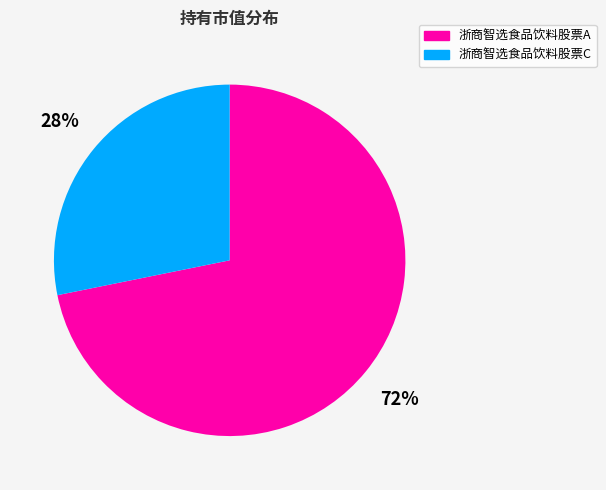

Which slice is the smallest?

浙商智选食品饮料股票C